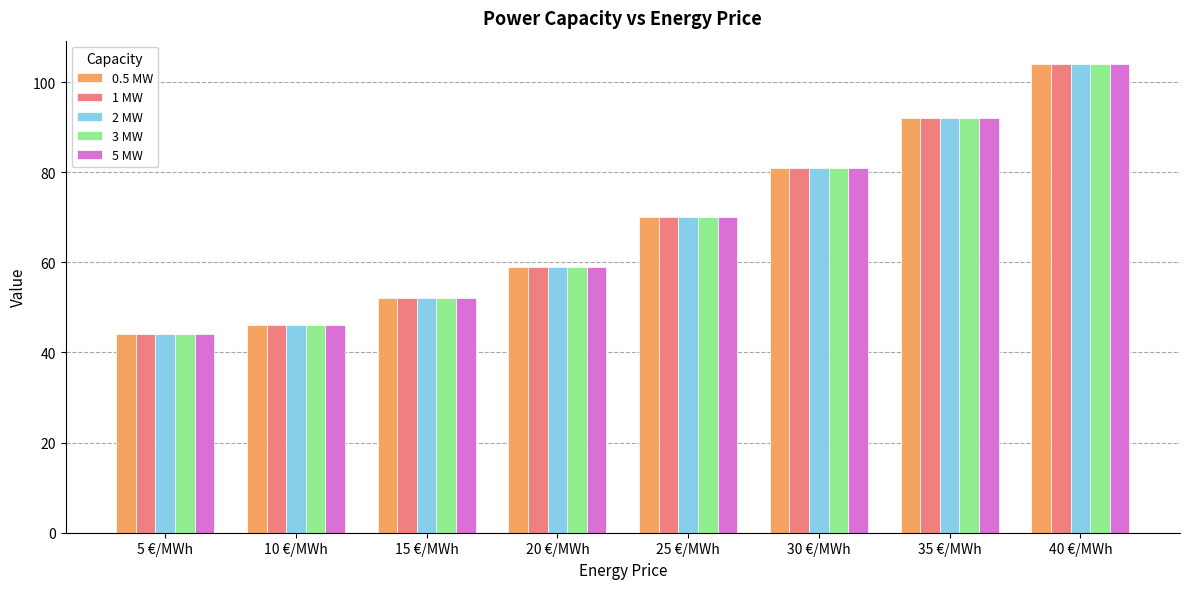

What is the label of the 2nd bar from the right?

35 €/MWh